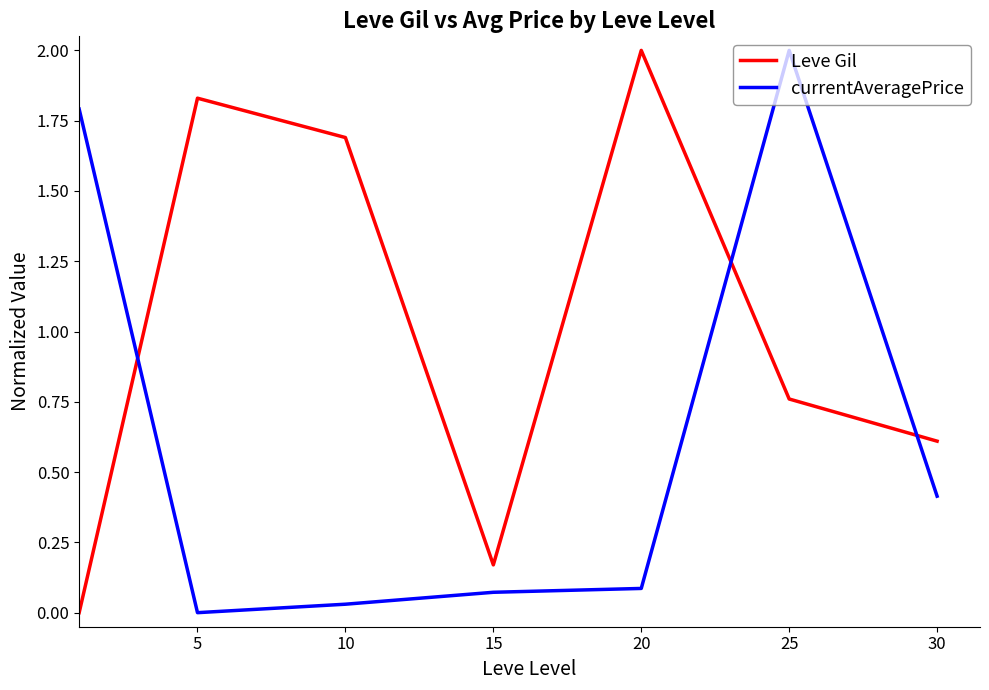

Which series has the largest total across all categories?

Leve Gil